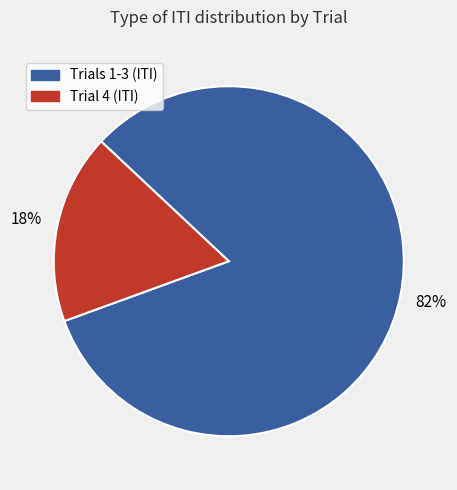

Is there a majority slice in this chart?

Yes